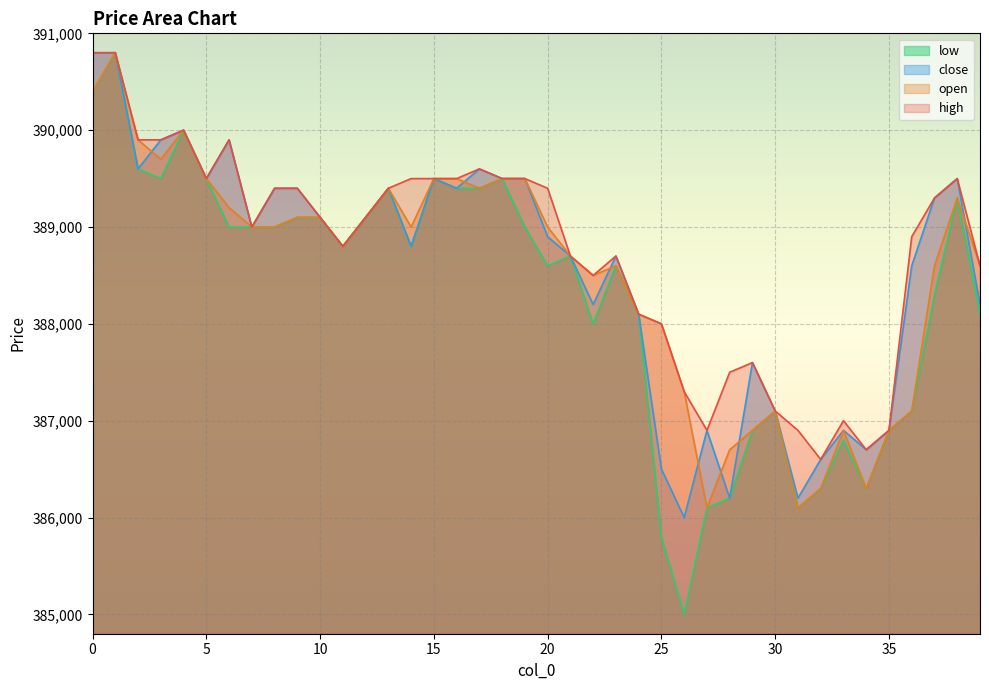

What is the value of the high point at the 18th from the left?

389600